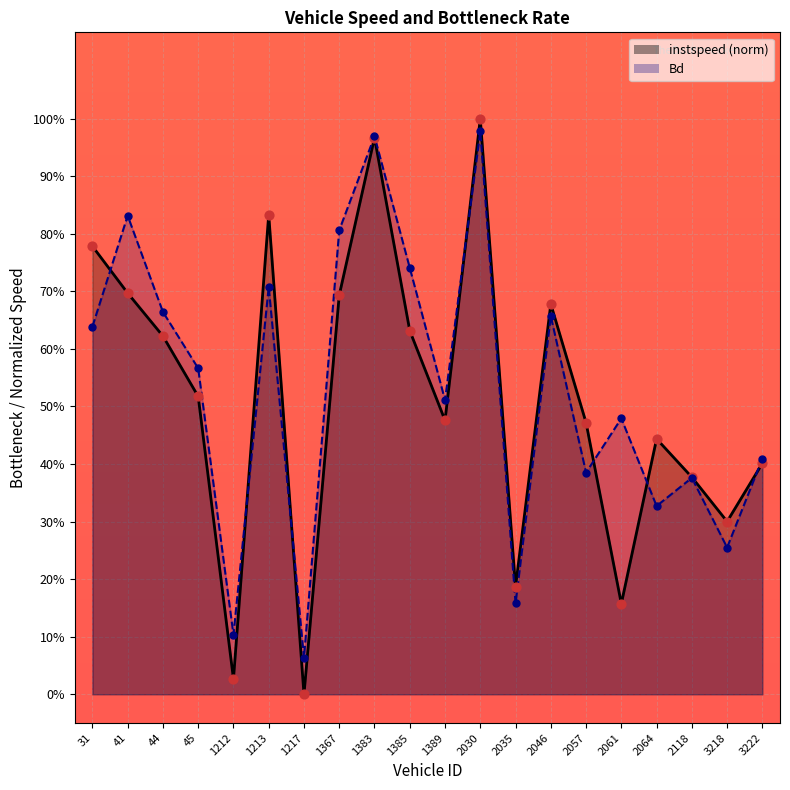

Which series reaches the maximum Y coordinate?

instspeed